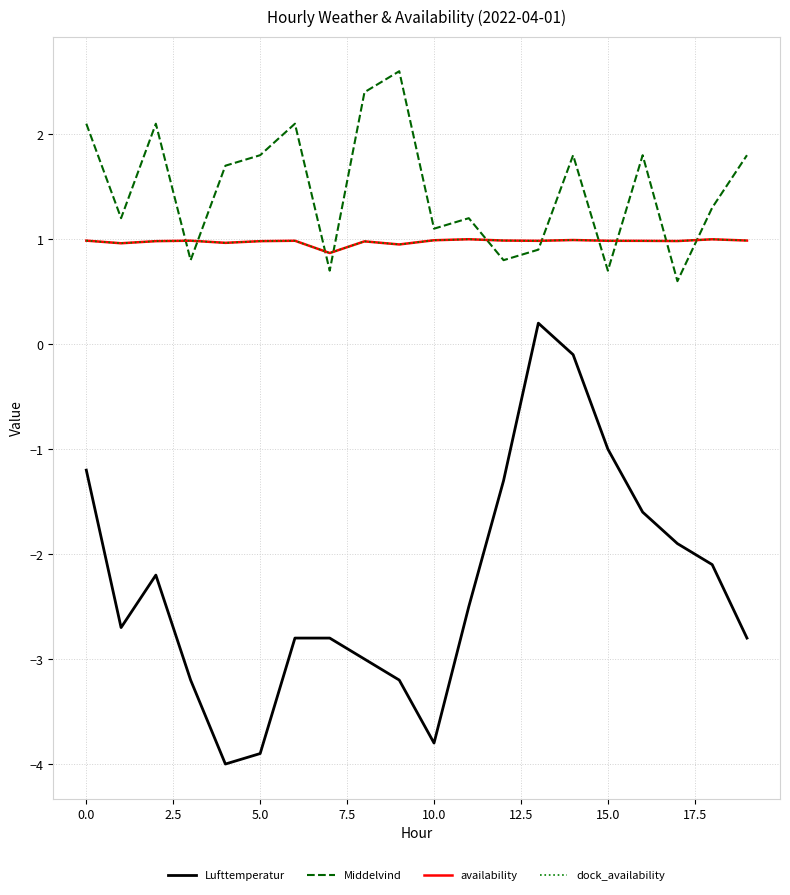

At which category is the sum across all series the highest?

14